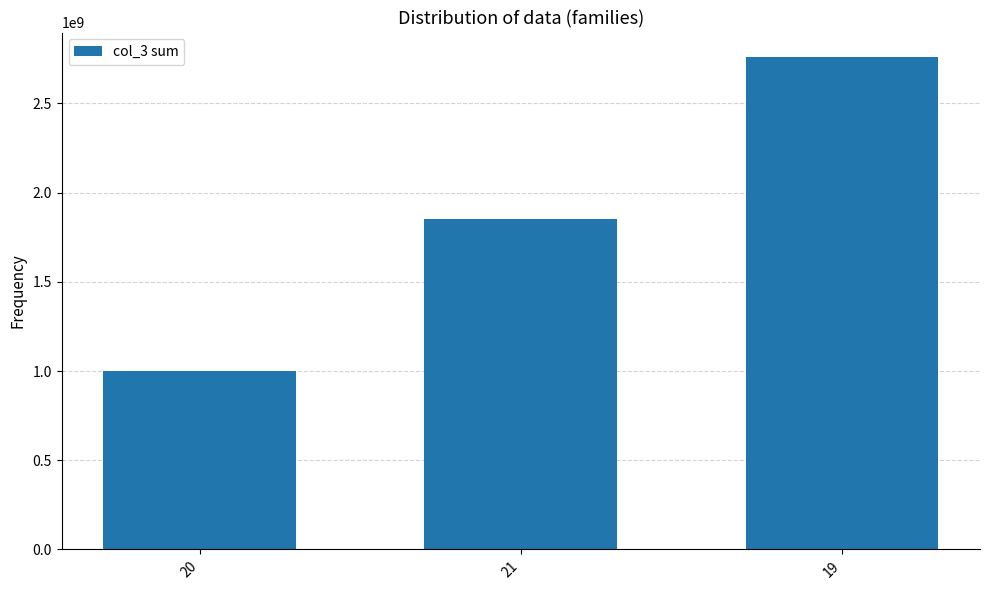

Rank the categories by value from highest to lowest.

19, 21, 20